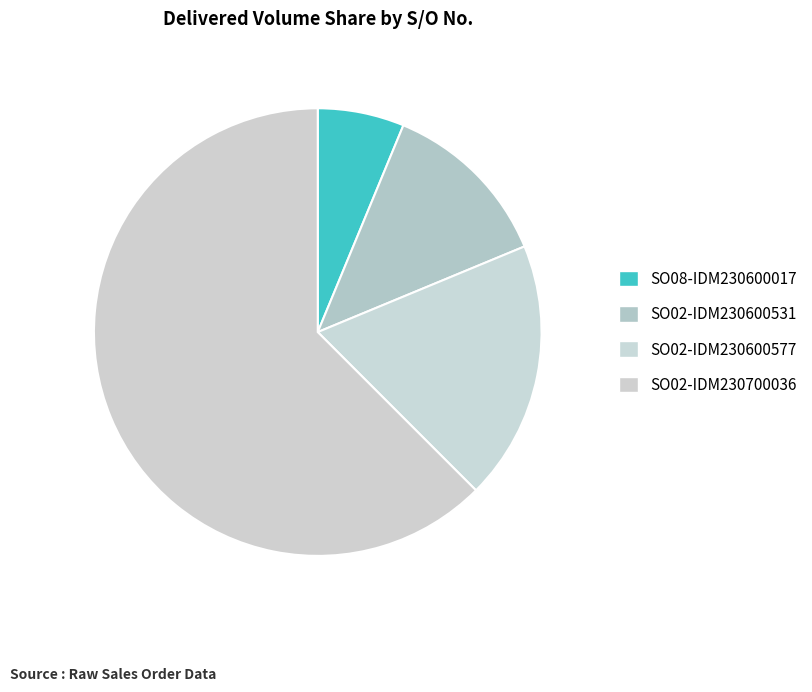

Which slice is the largest?

SO02-IDM230700036